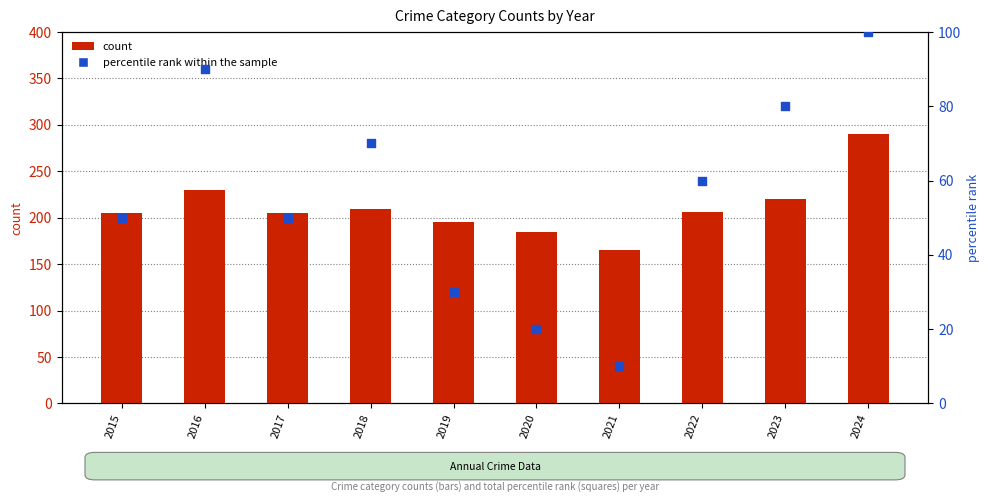

What is the total value across all series at 2019?

225